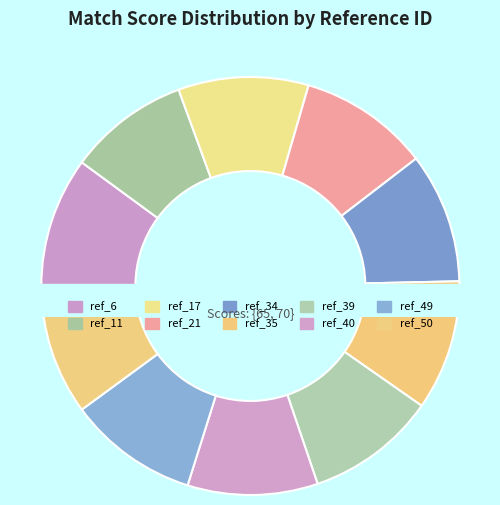

To the nearest percent, what portion does ref_49 represent?

10%